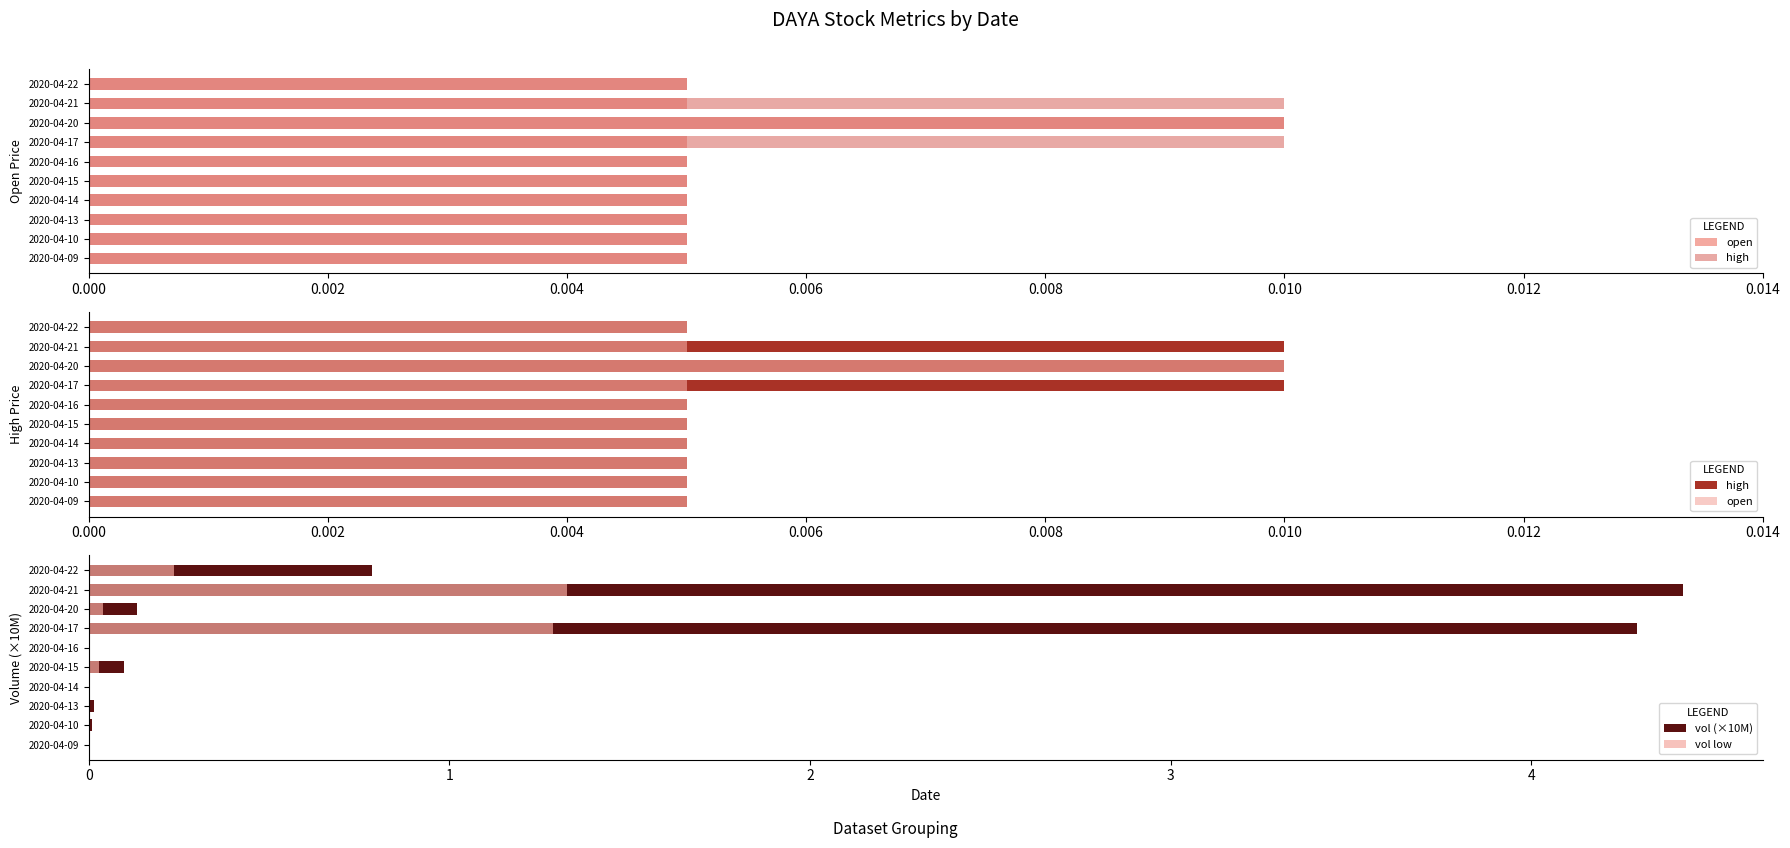

The high series shows 0.0 at 2020-04-15. True or false?

True